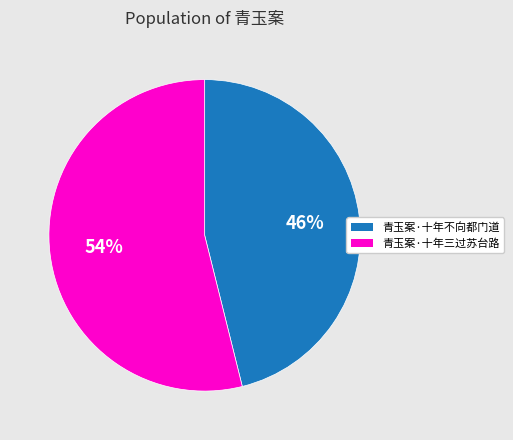

What percentage is the 青玉案·十年三过苏台路 slice, to the nearest percent?

54%